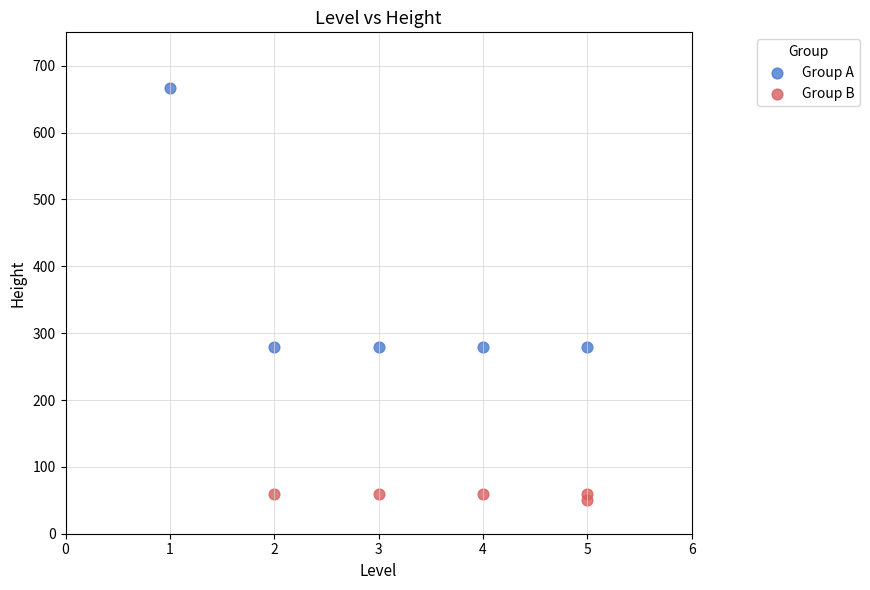

What are all the series names shown in the legend?

Group A, Group B